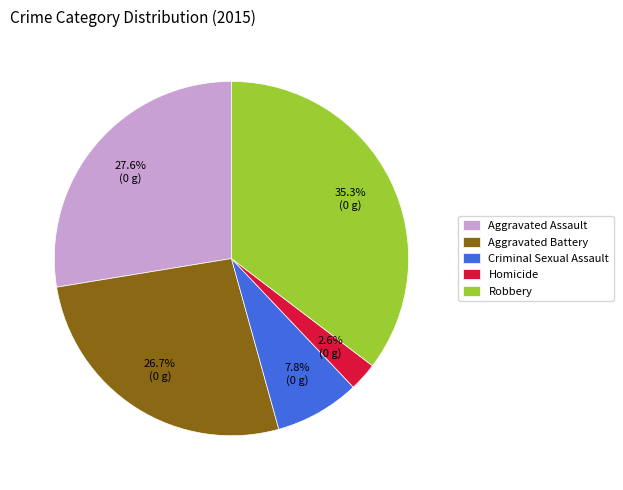

Combined, what portion of the pie is Homicide and Robbery?

37.9%